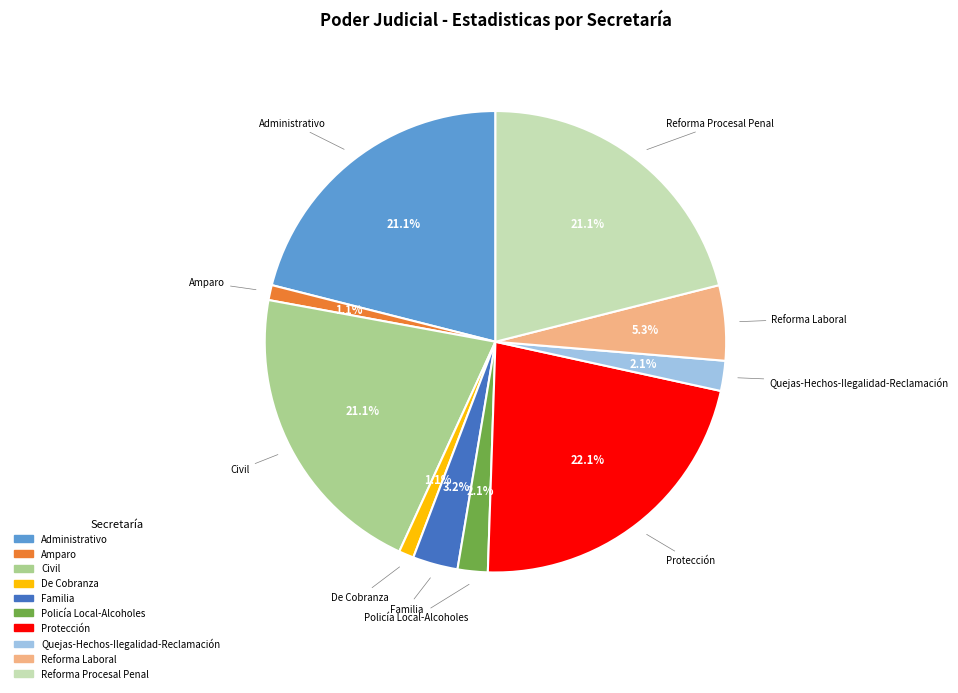

Which has a higher value, Amparo or Protección?

Protección